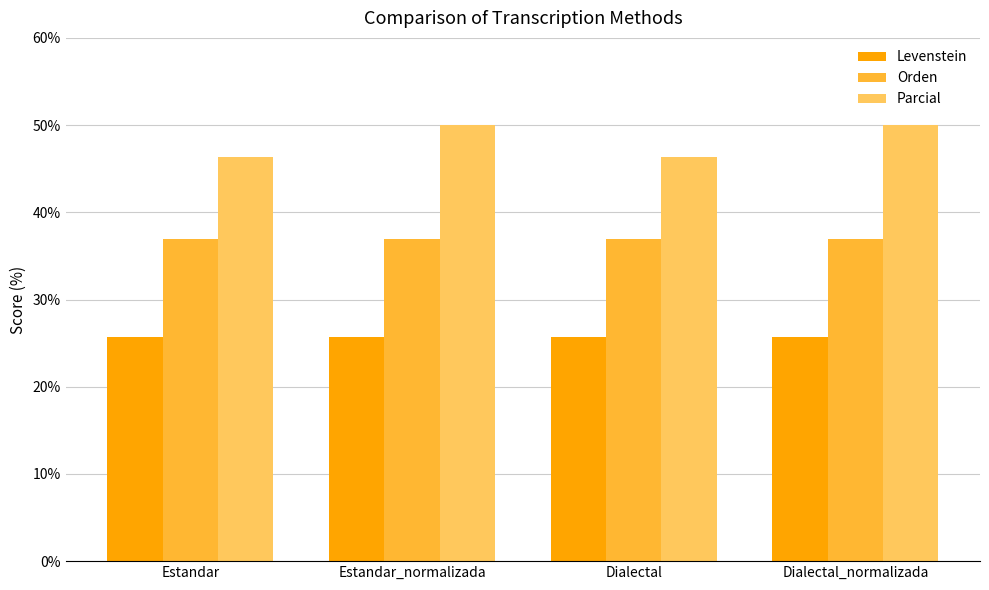

True or false: Levenstein has a value of 8.6 at Dialectal_normalizada.

False